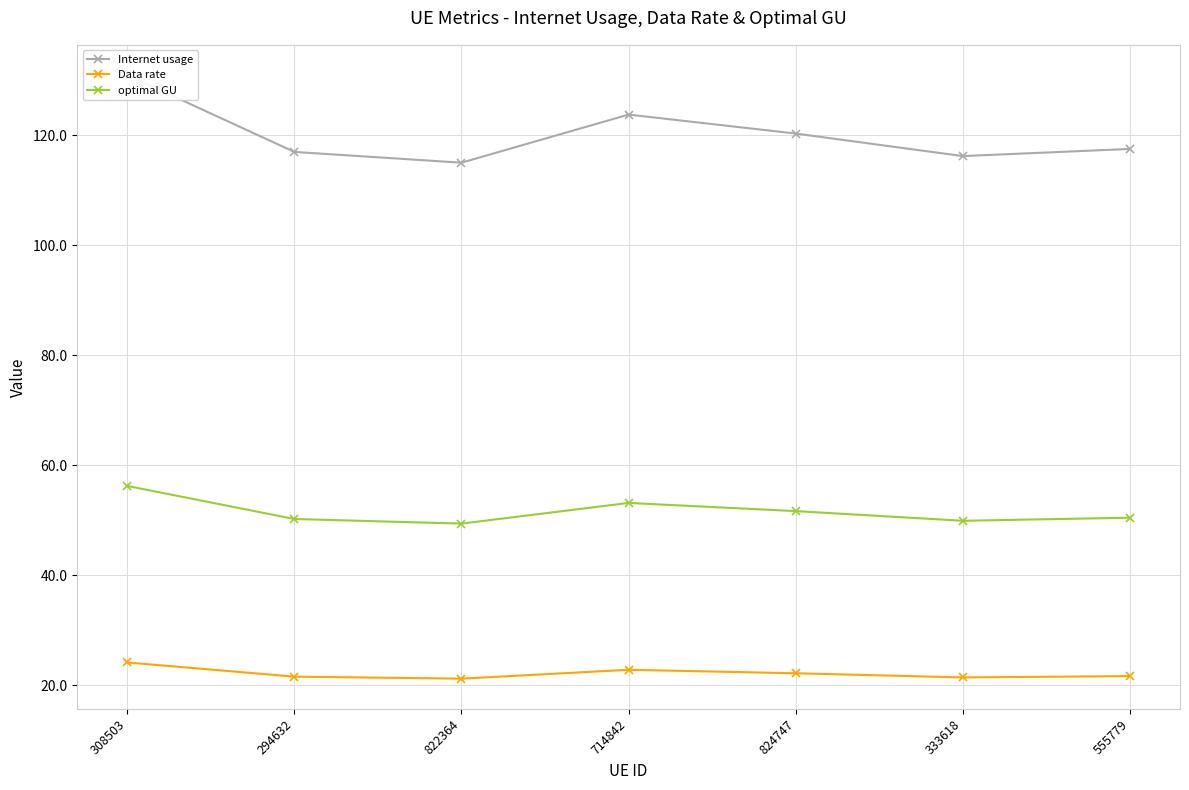

True or false: Internet usage and optimal GU intersect in this chart.

False